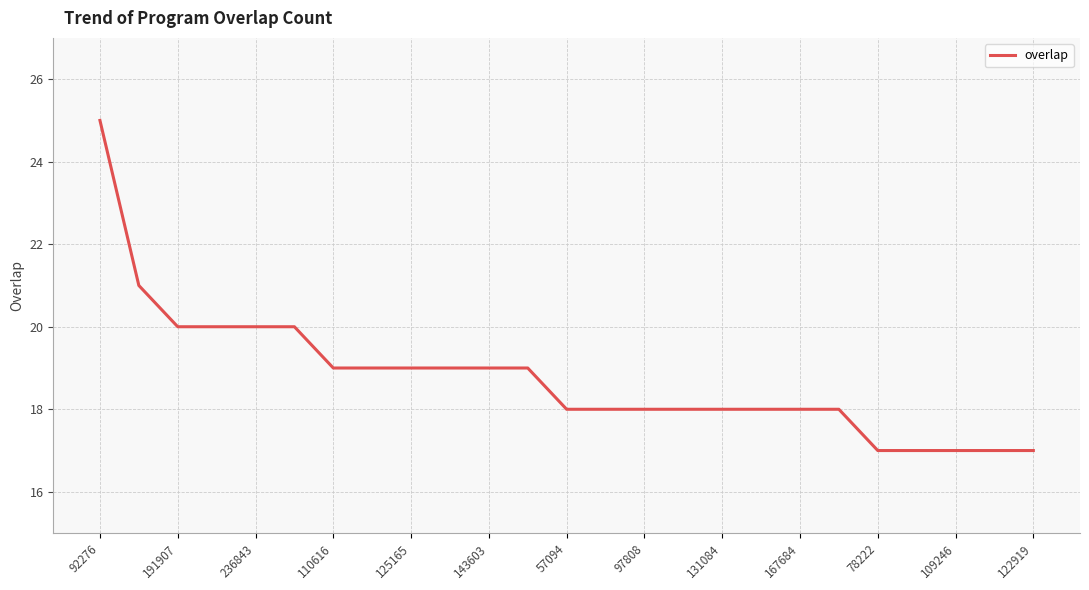

What is the minimum value shown in the chart?

17